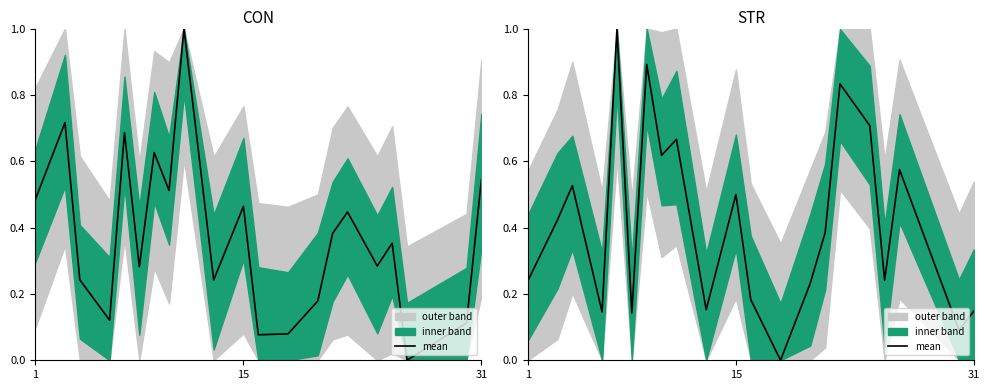

What is the sum of all values?

8.7